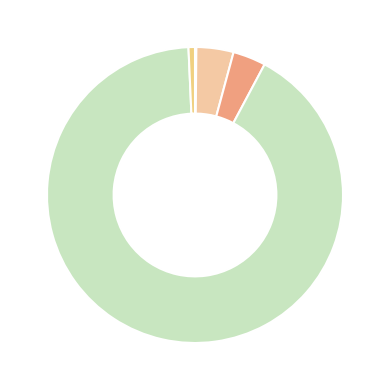

To the nearest percent, what is the average slice percentage?

20%